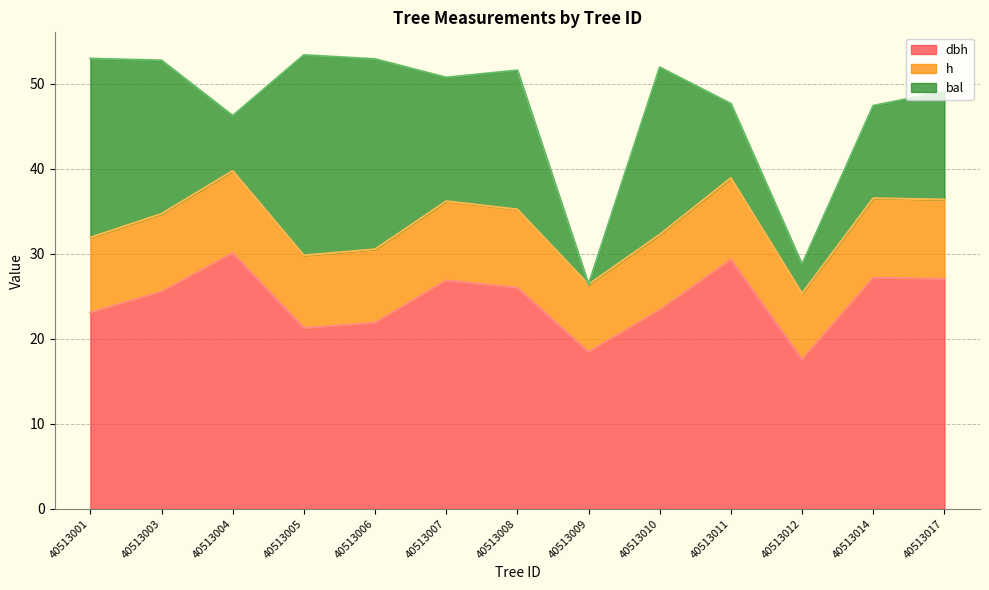

The value of h at 40513010 is 32.2. True or false?

True